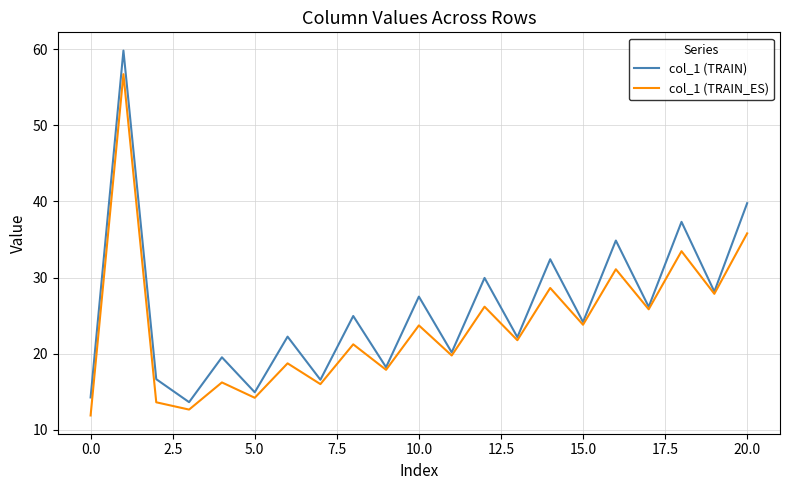

List the series in order of their overall mean, highest first.

col_1 (TRAIN), col_1 (TRAIN_ES)